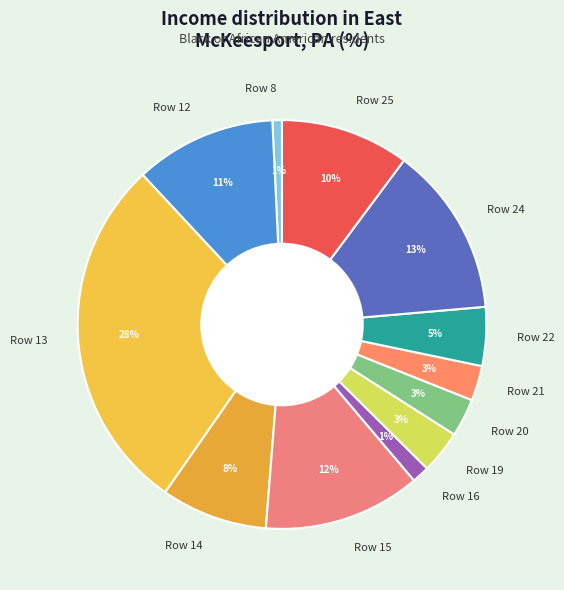

What percentage is the Row 25 slice, to the nearest percent?

10%